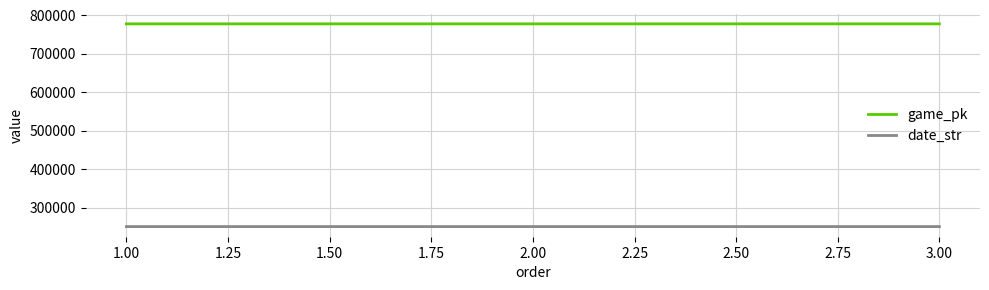

What is the average value of the game_pk series?

778076